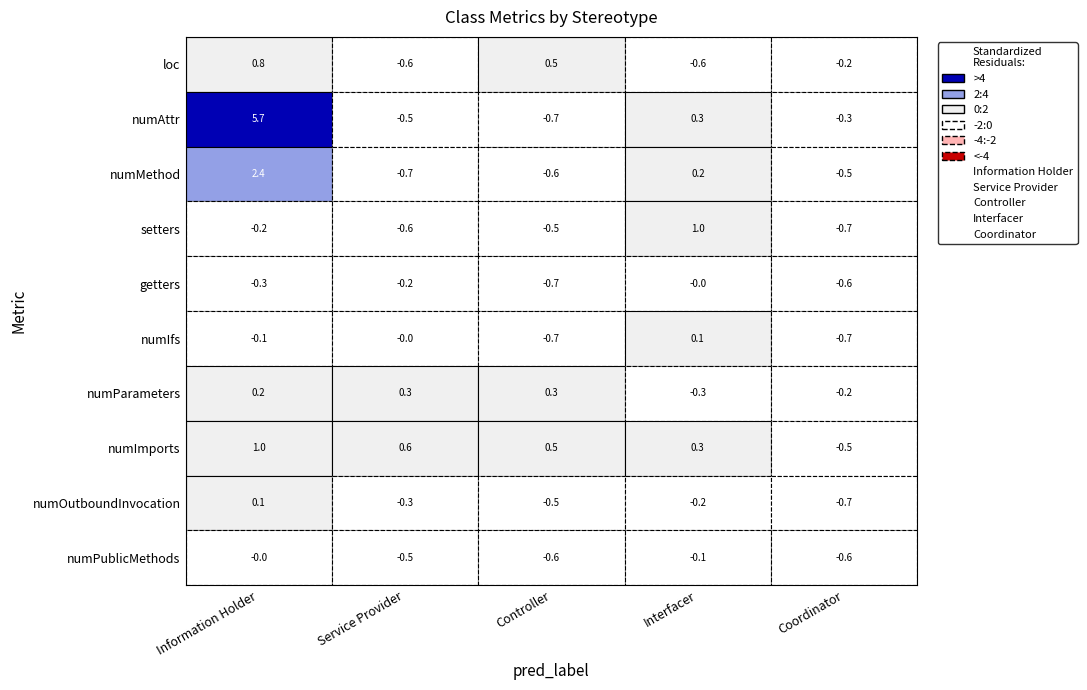

Rank the series at numPublicMethods from highest to lowest value.

Information Holder, Interfacer, Service Provider, Controller, Coordinator